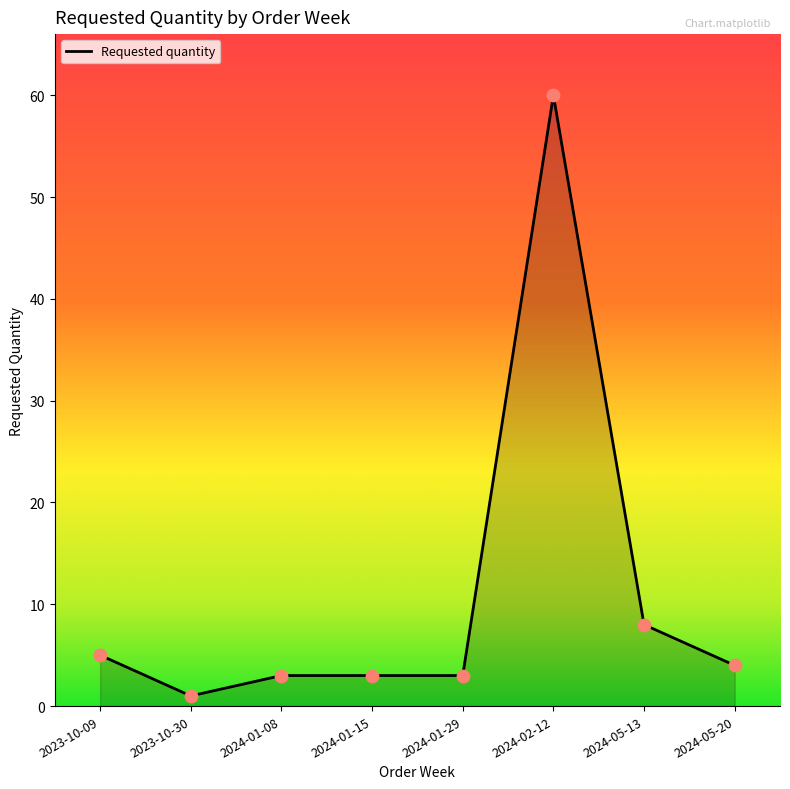

Between 2024-01-15 and 2024-02-12, which is larger?

2024-02-12